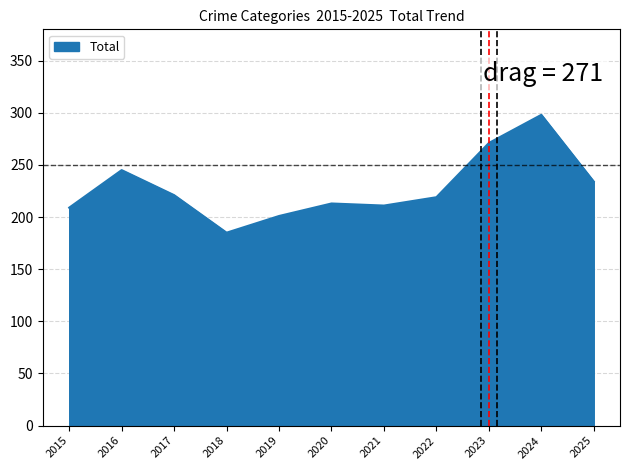

Where is the data nearest to the value 241?

2016